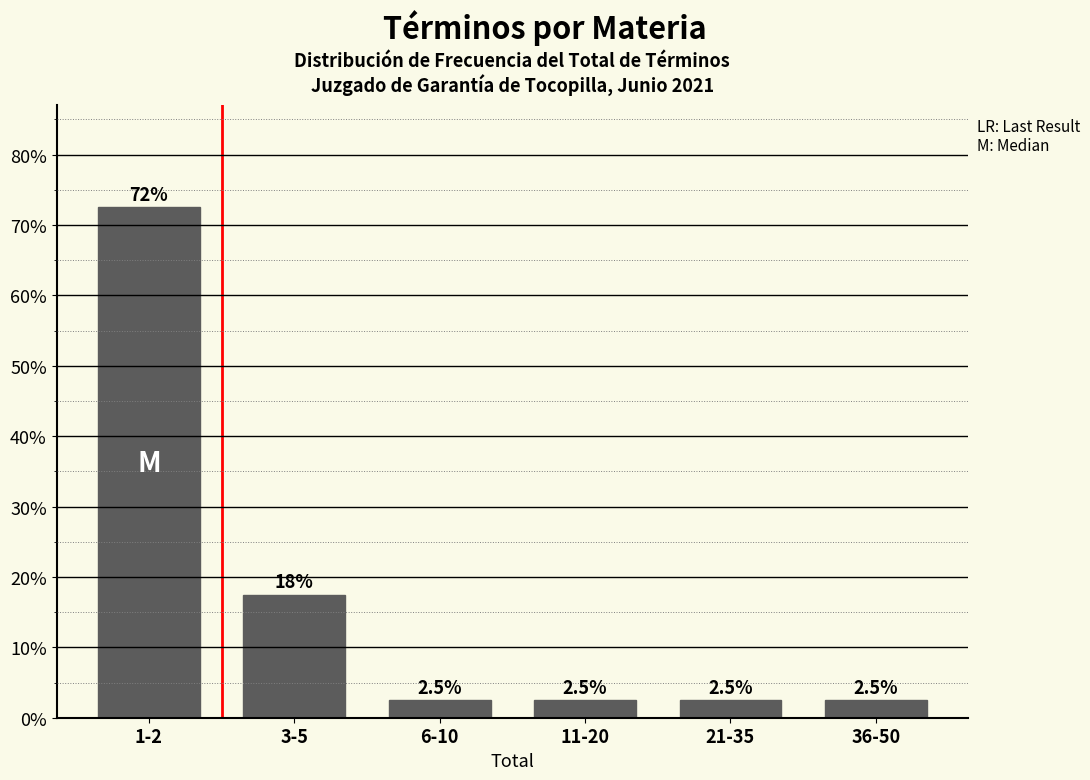

Reading left to right, extract all data points from this chart.

1-2=72.5	3-5=17.5	6-10=2.5	11-20=2.5	21-35=2.5	36-50=2.5